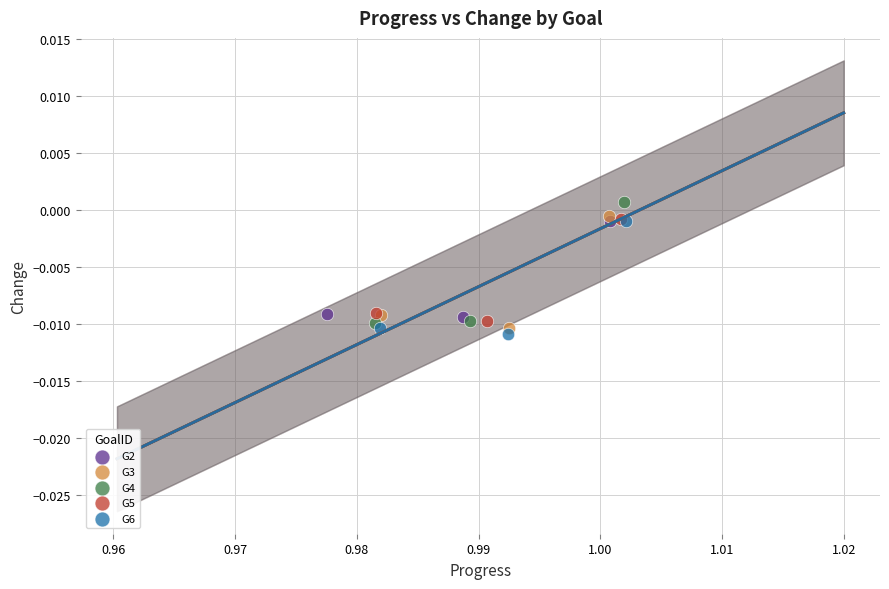

Which series has the widest spread of Y values?

G4